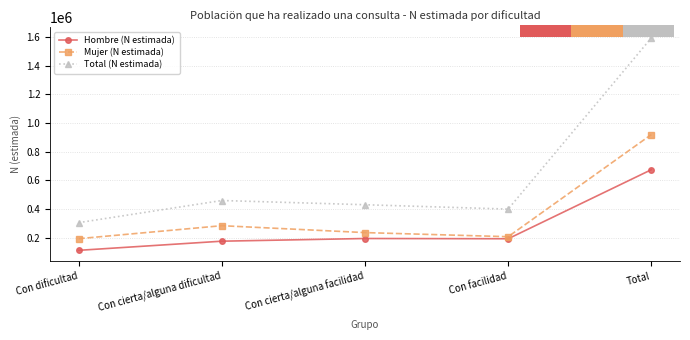

True or false: Total (N estimada) has a value of 1594041 at Total.

True